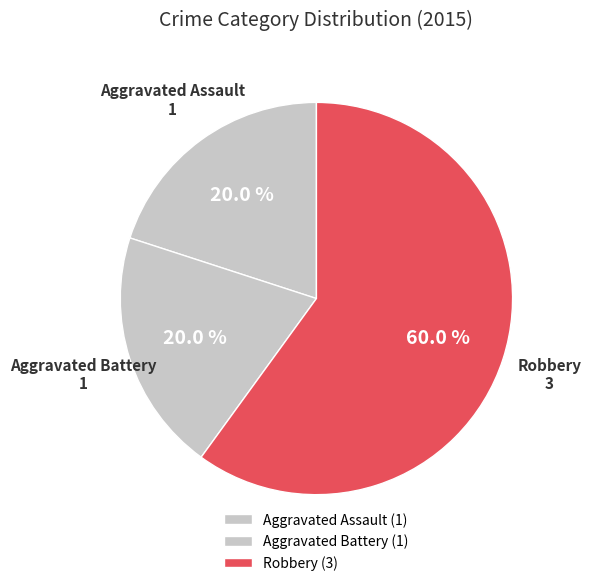

Count the number of slices in the pie.

3